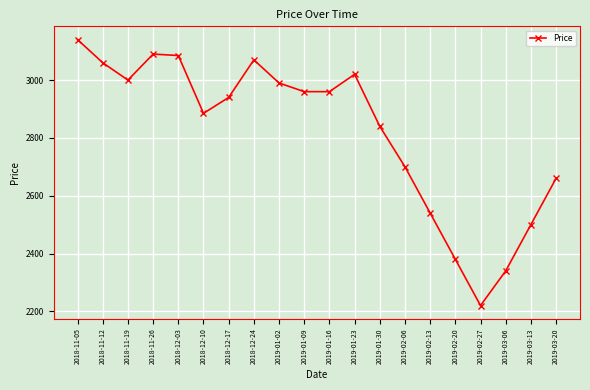

Is it true that the value at 2018-12-03 is 4014?

False